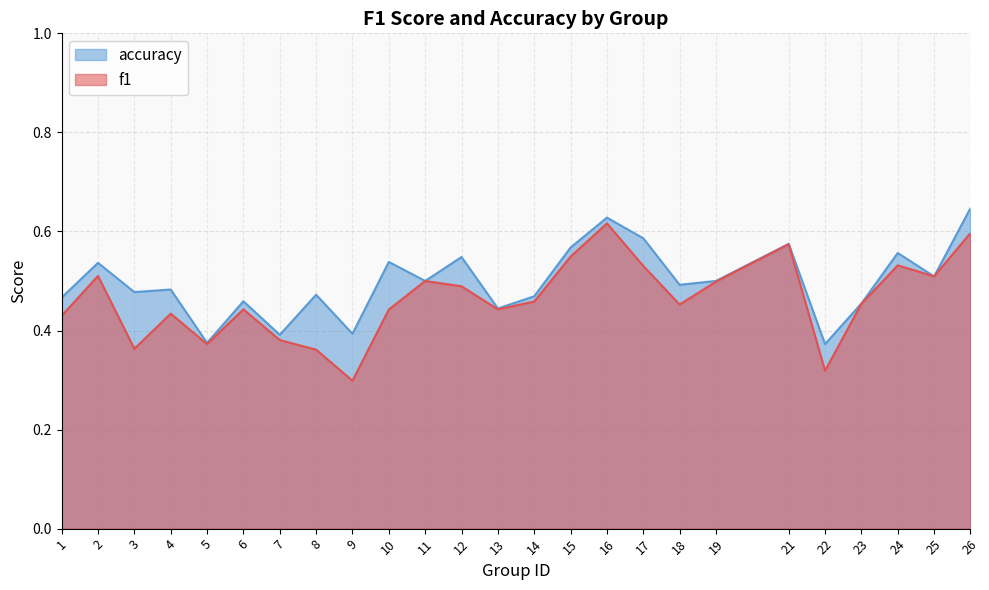

What is the maximum value for f1?

0.6